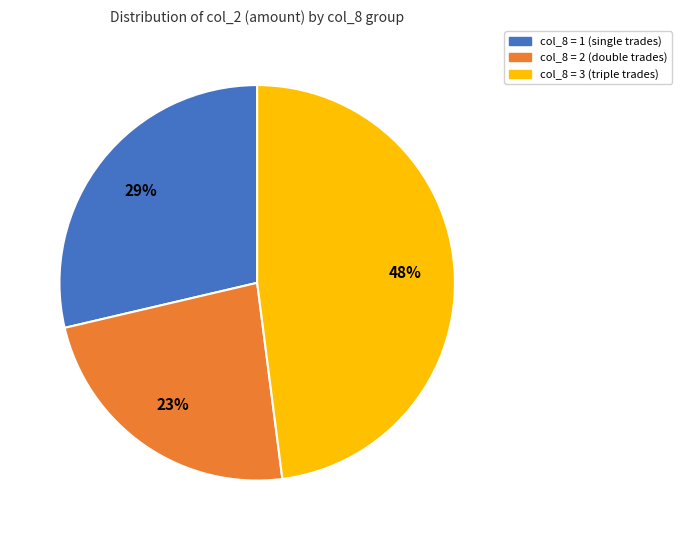

What is the largest slice in the pie chart?

col_8 = 3 (triple trades)